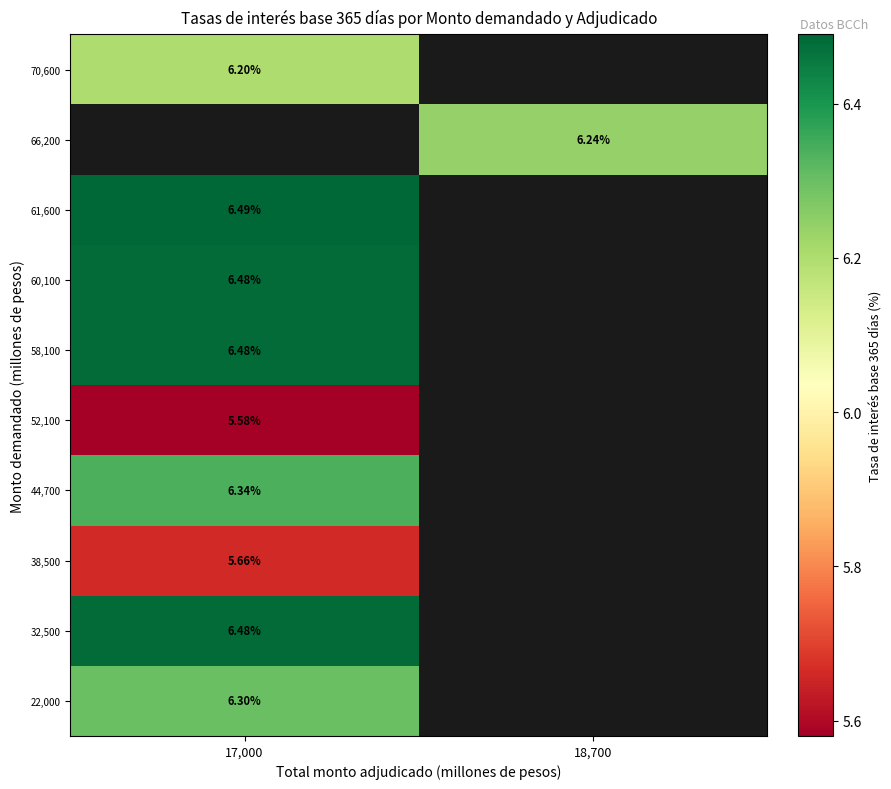

How many data points does each series have?

2